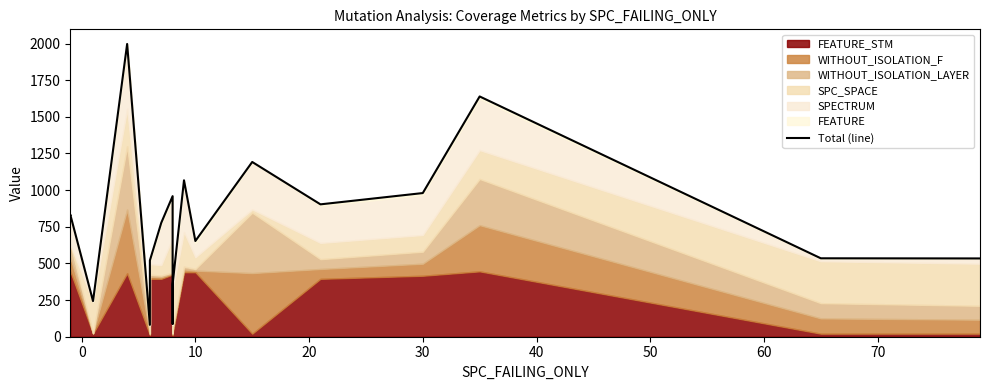

Count the number of values greater than 833.

9